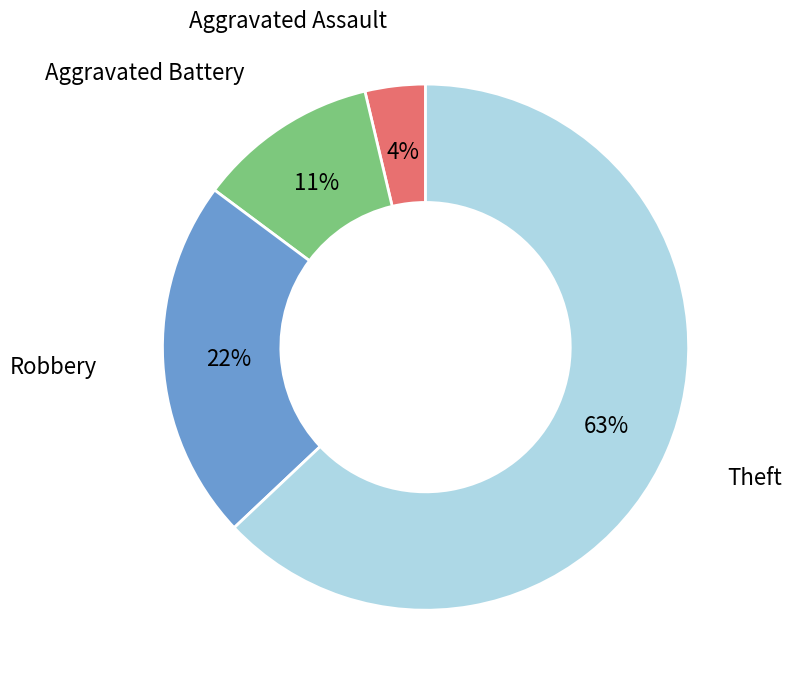

What is the largest slice in the pie chart?

Theft